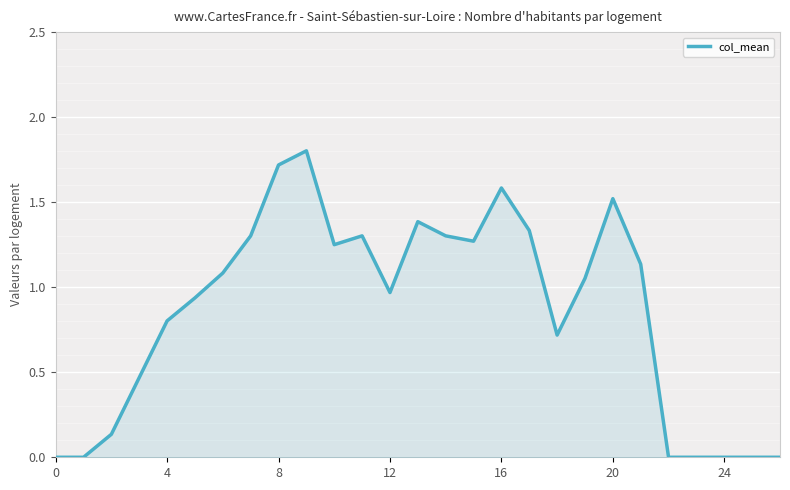

What is the greatest value displayed?

1.8